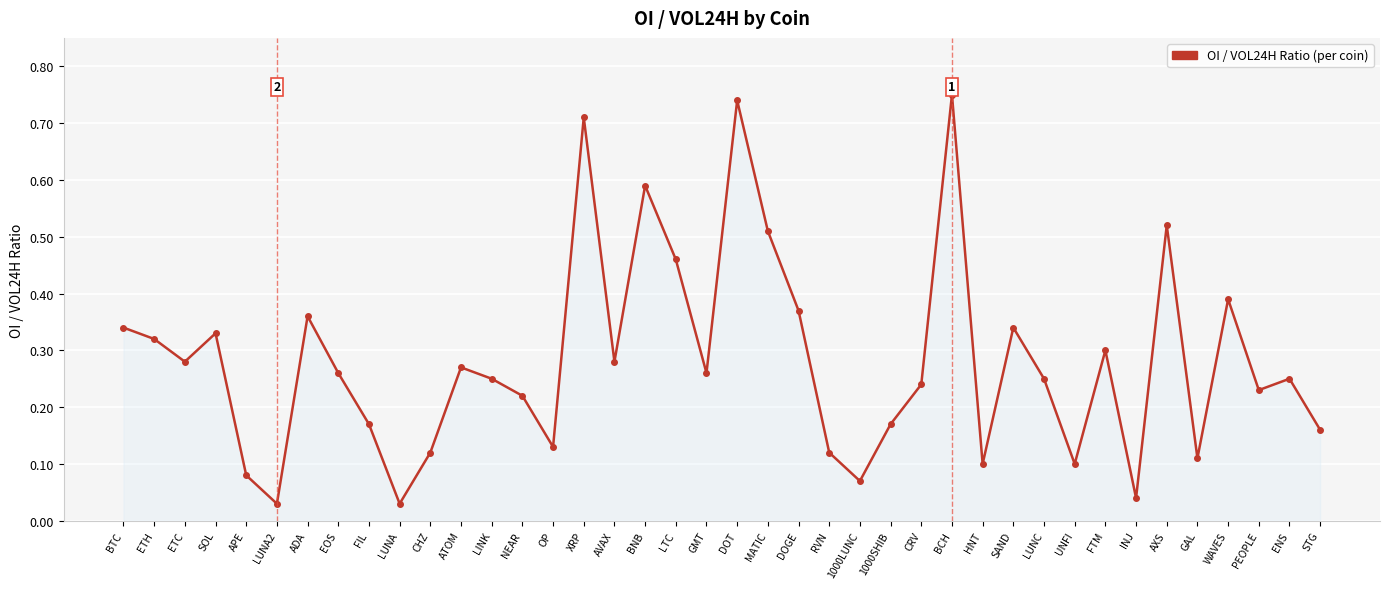

Between GMT and INJ, which is larger?

GMT